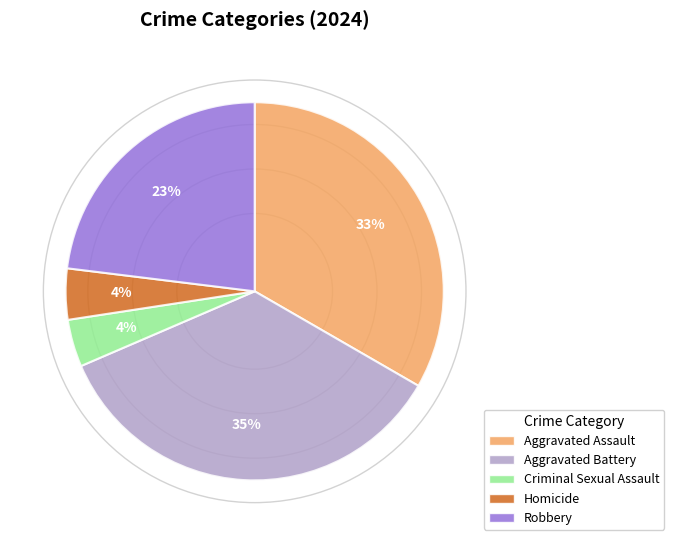

Count the number of slices in the pie.

5